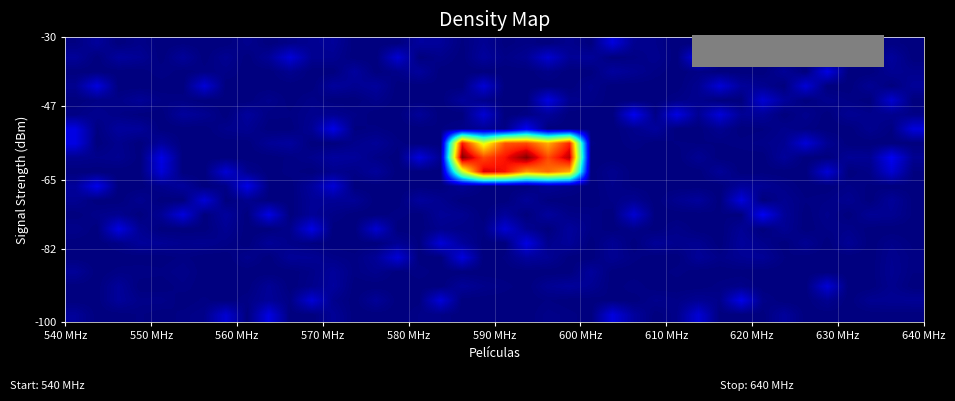

How many series are shown in this chart?

20